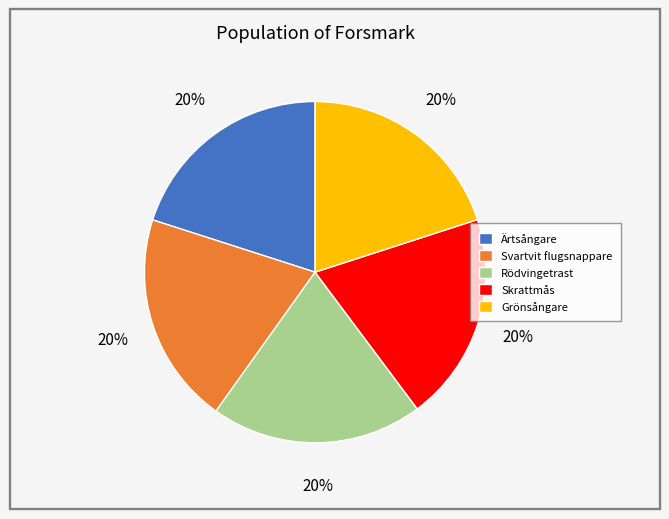

Approximately how many times larger is the value at Grönsångare compared to Ärtsångare?

1.0